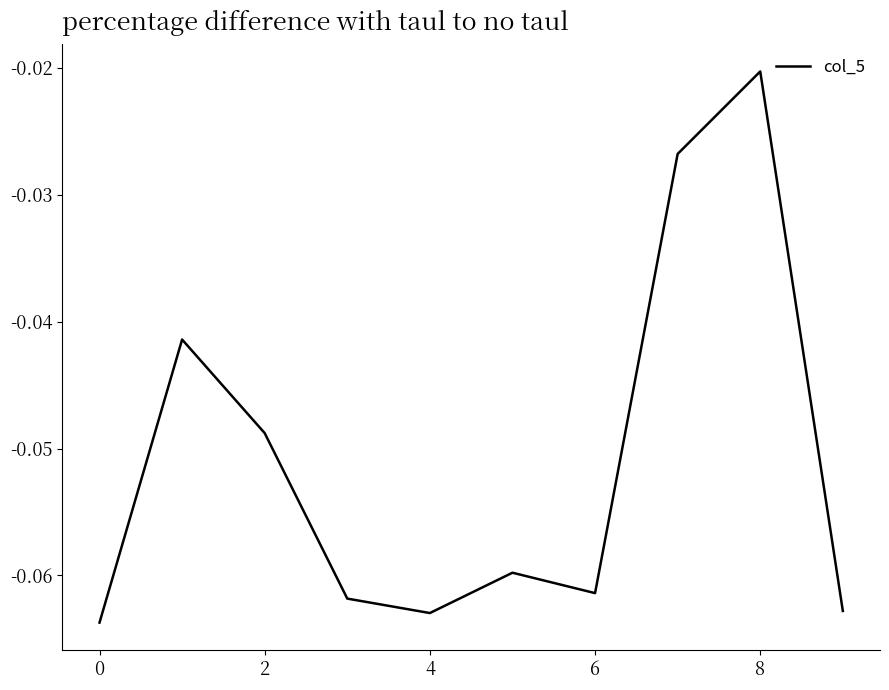

What is the sum of all values?

-0.5